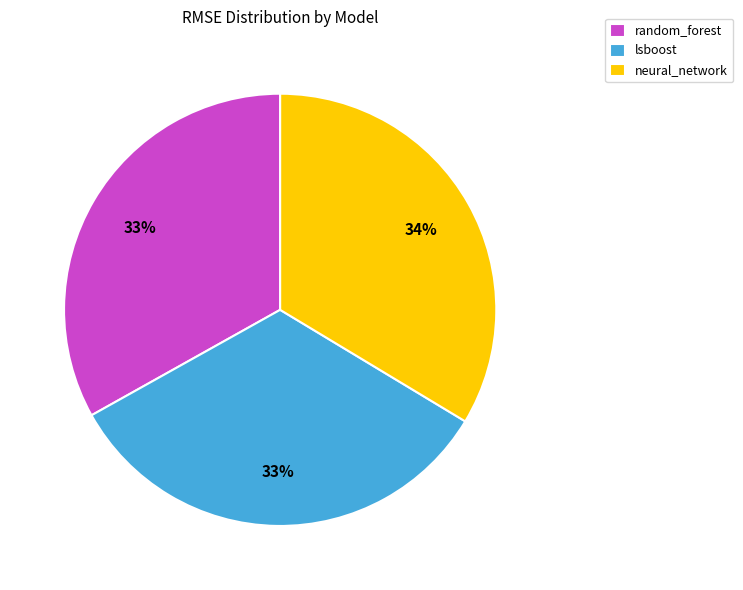

Is there a majority slice in this chart?

No